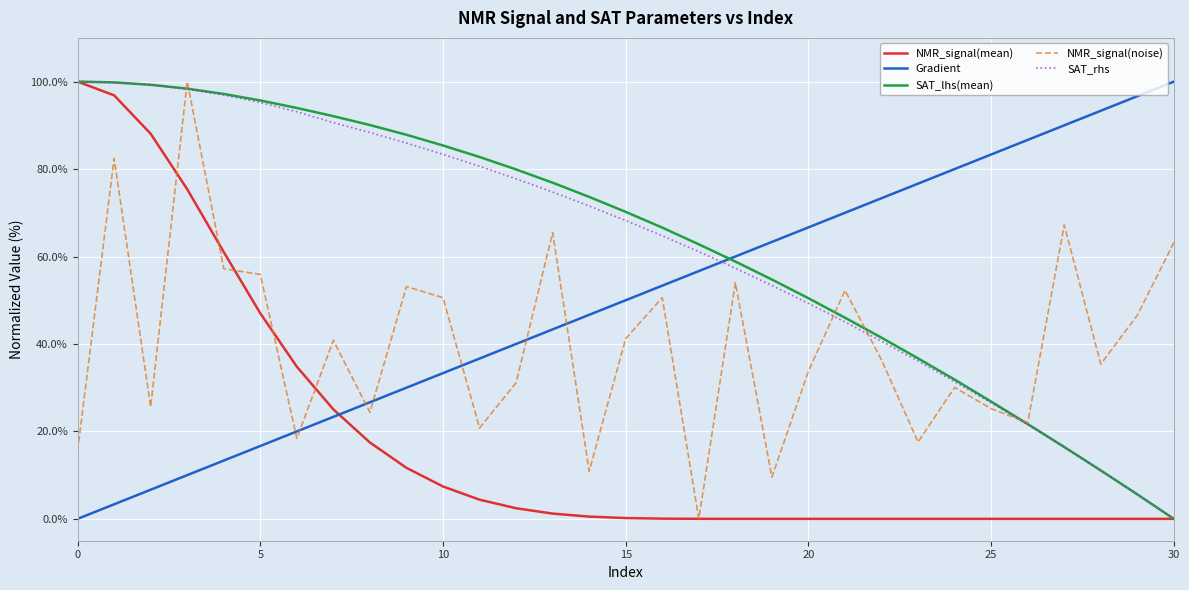

How many times do SAT_lhs(mean) and Gradient cross each other?

1